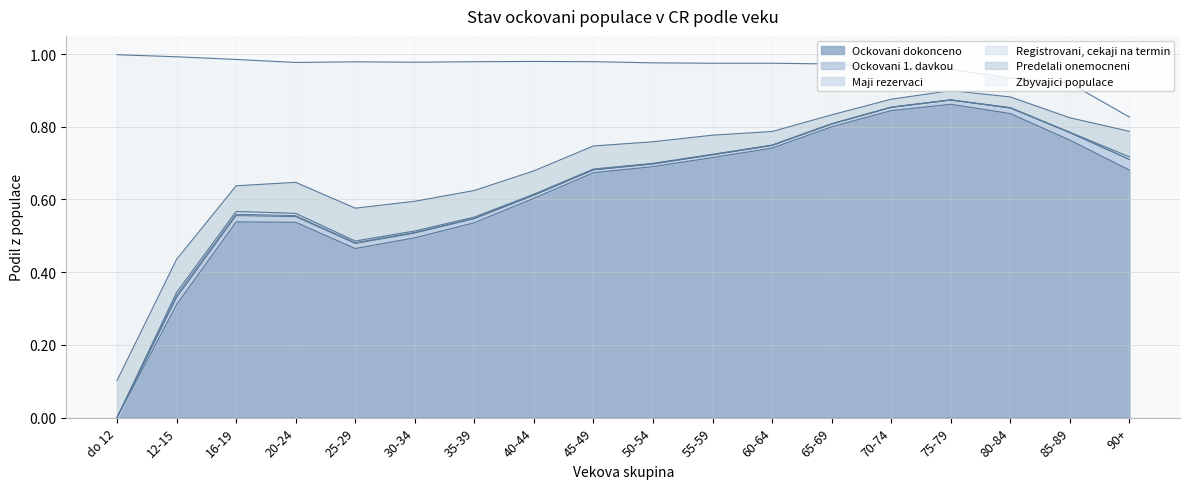

At which category is the sum across all series the highest?

do 12